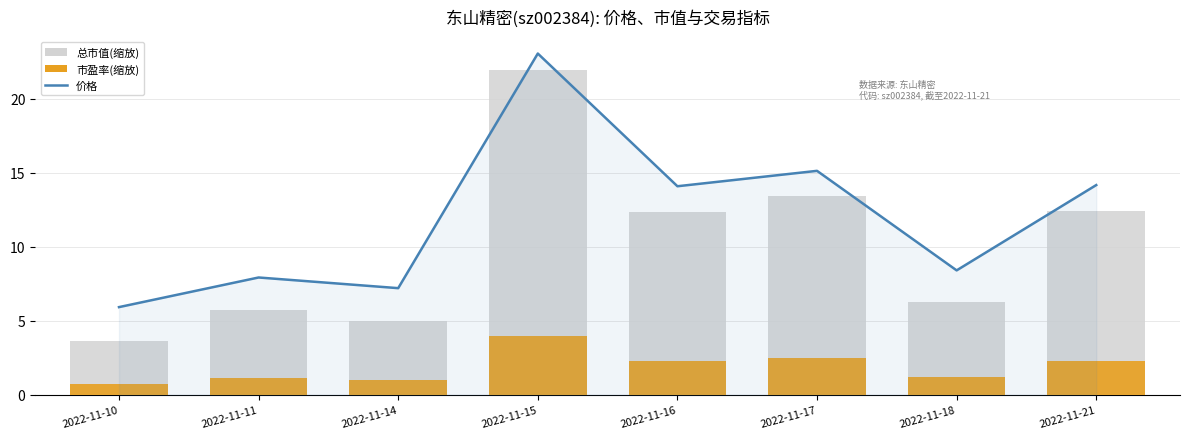

How many groups of bars are there?

8